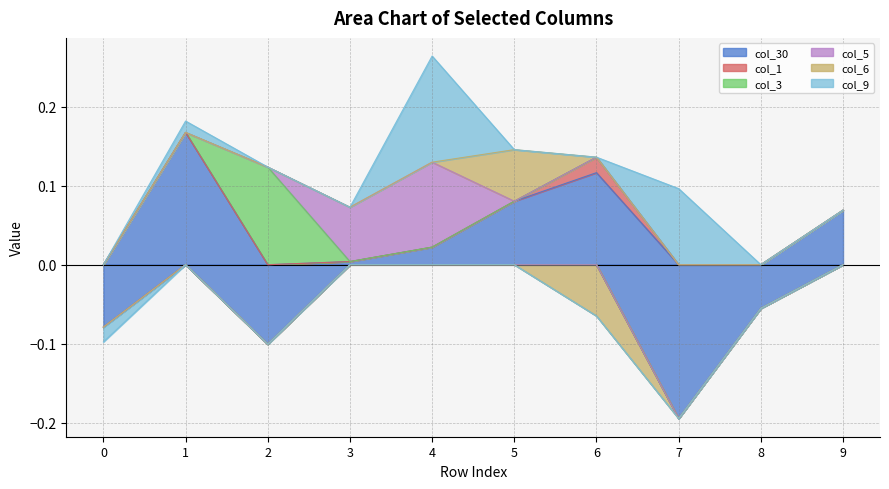

Count the col_5 values in the range 0 to 1.

10